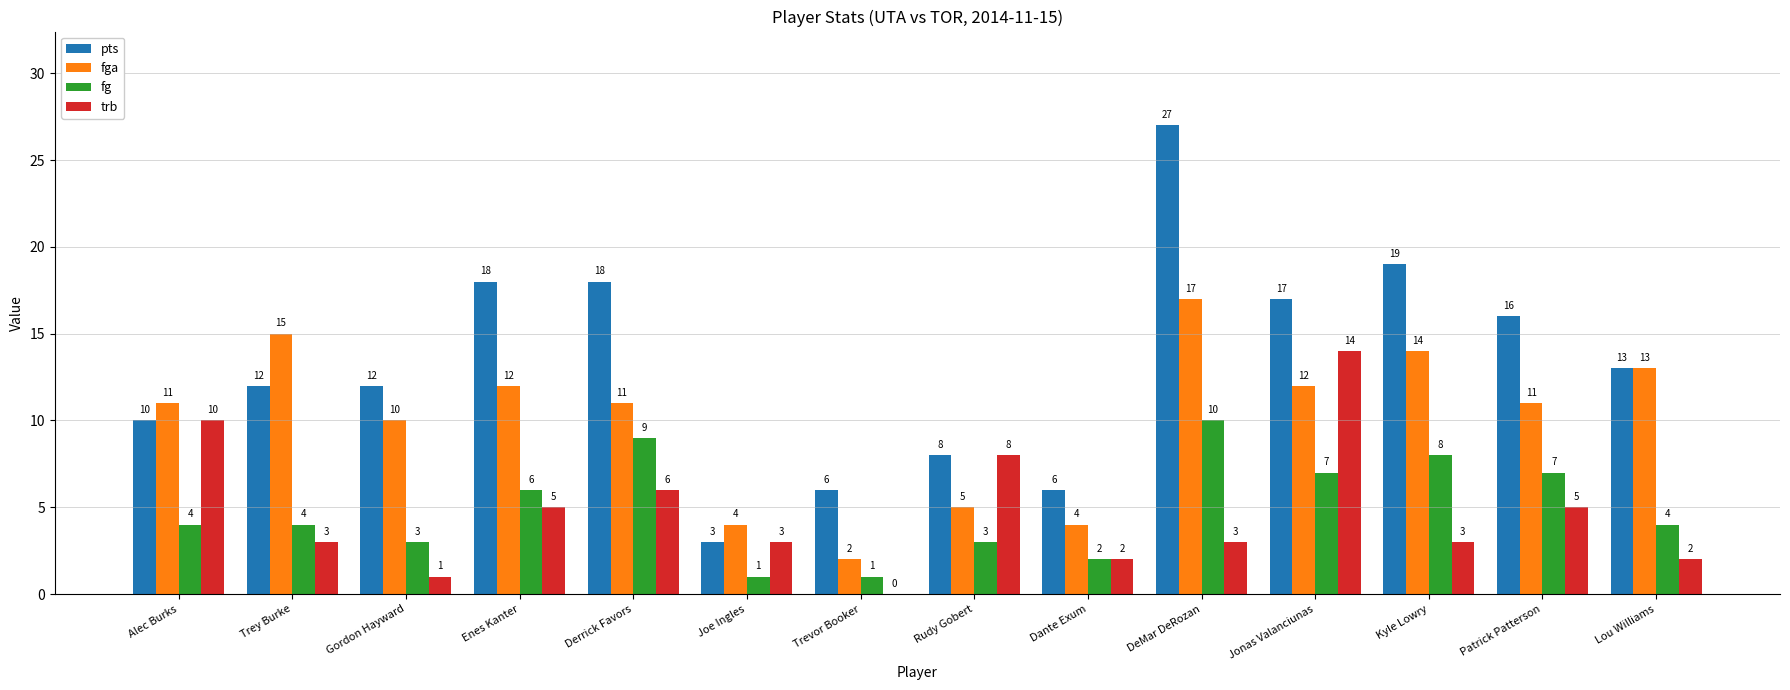

What is the sum of all trb values?

65